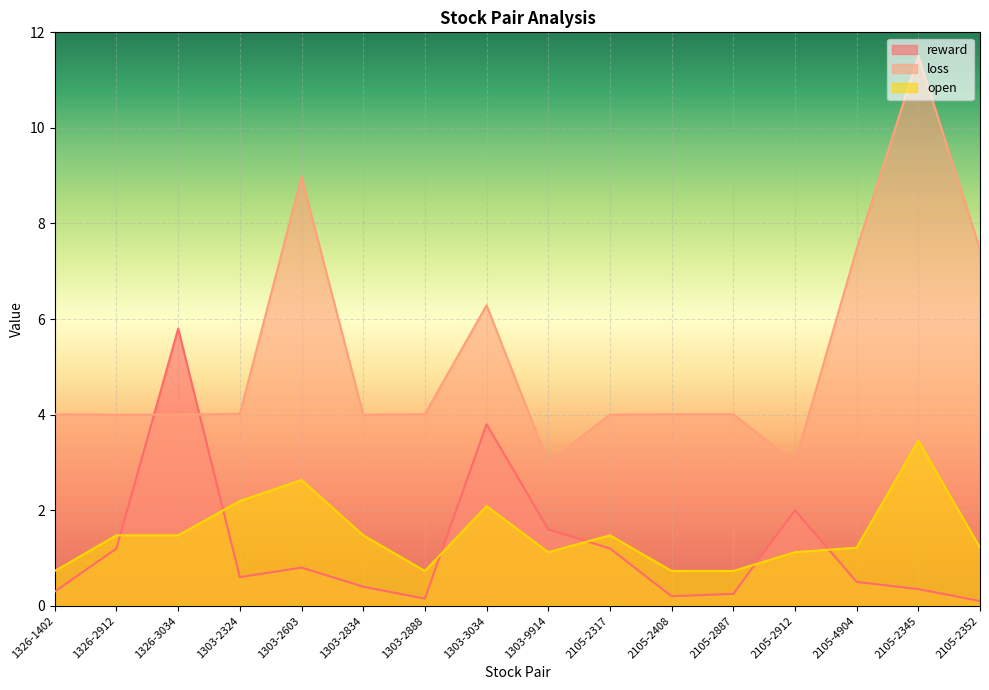

Which has a higher value, 1303-2888 or 2105-2317?

2105-2317